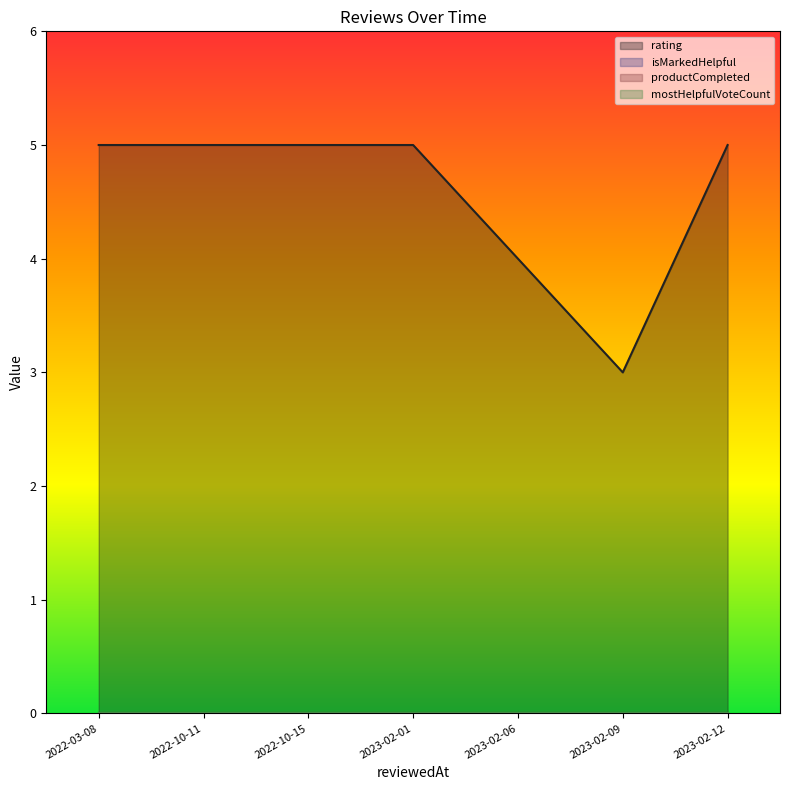

True or false: productCompleted has more than 0 interior local peaks.

False